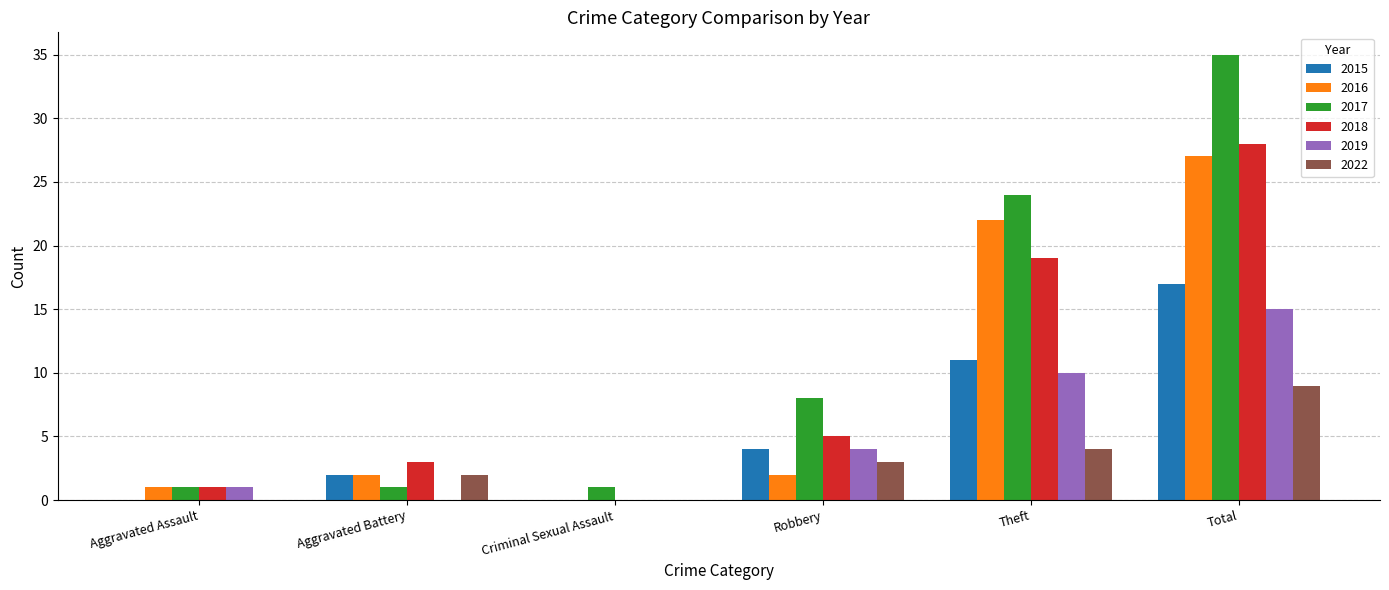

Is it true that 2015 equals 2 at Aggravated Battery?

True